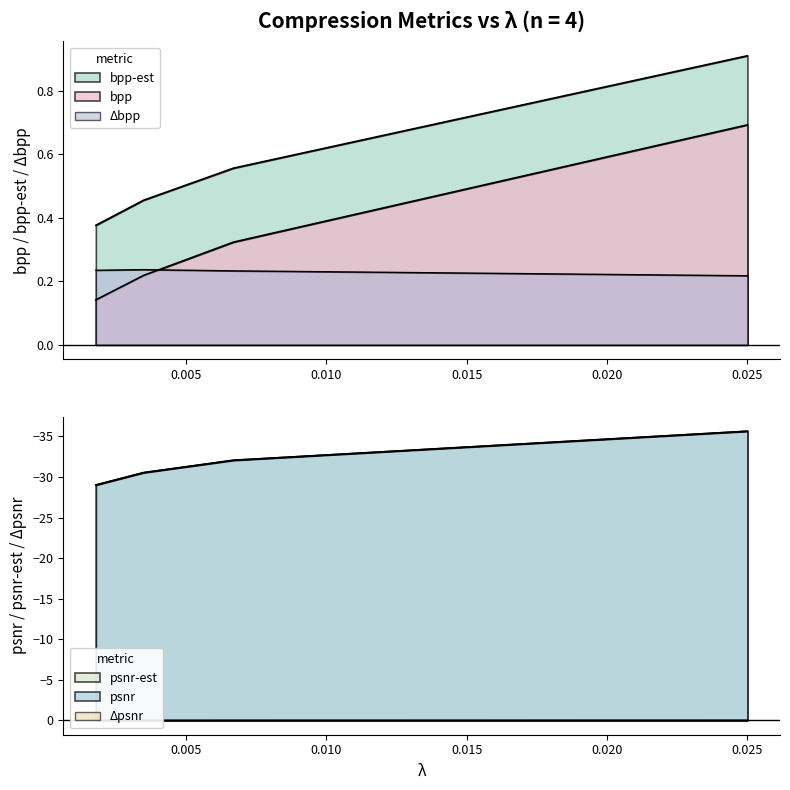

What is the average value of the Δbpp series?

0.2